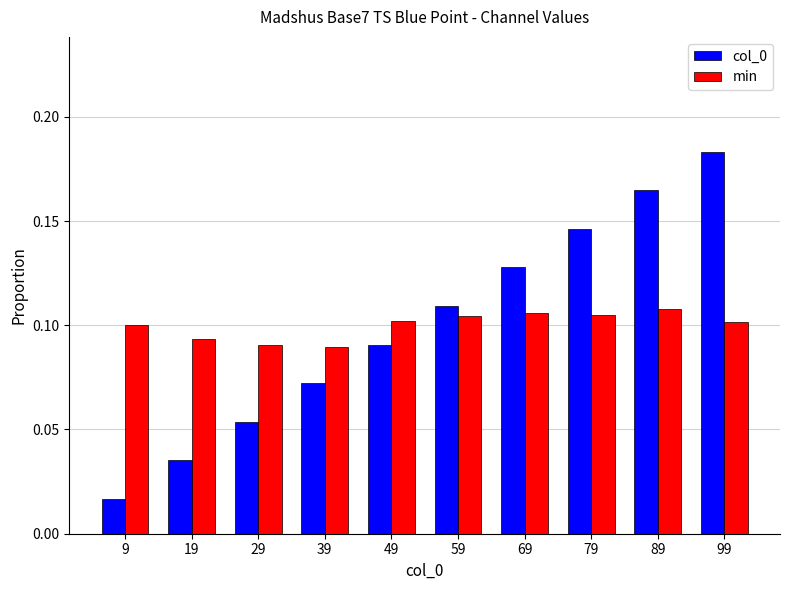

What is the sum of all min values?

1.0